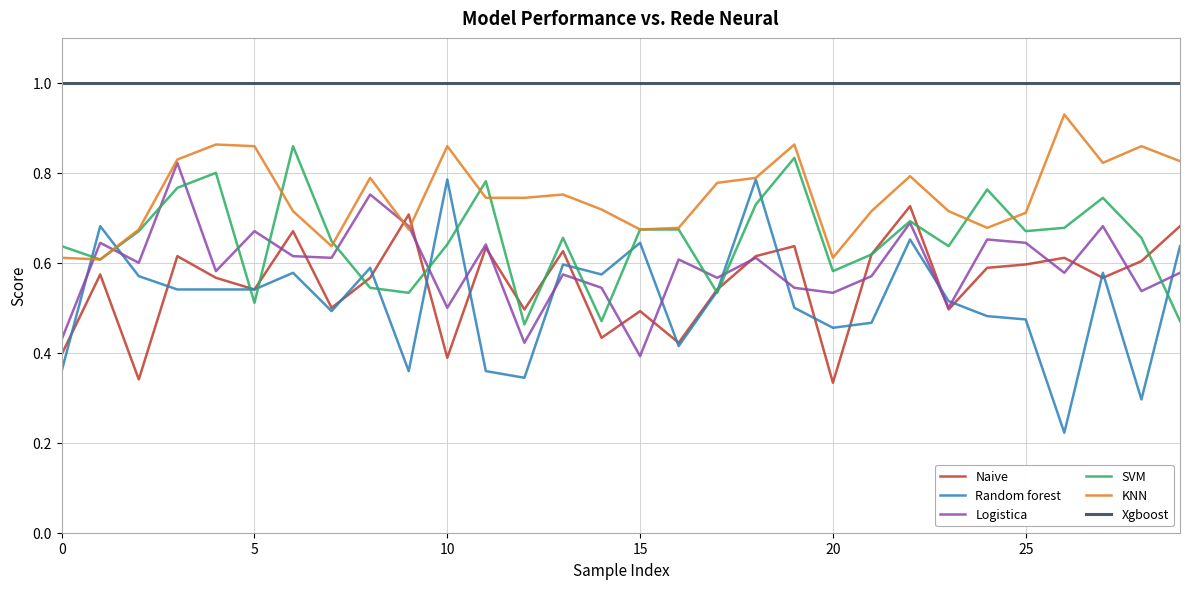

True or false: SVM and Random forest cross at least once.

True